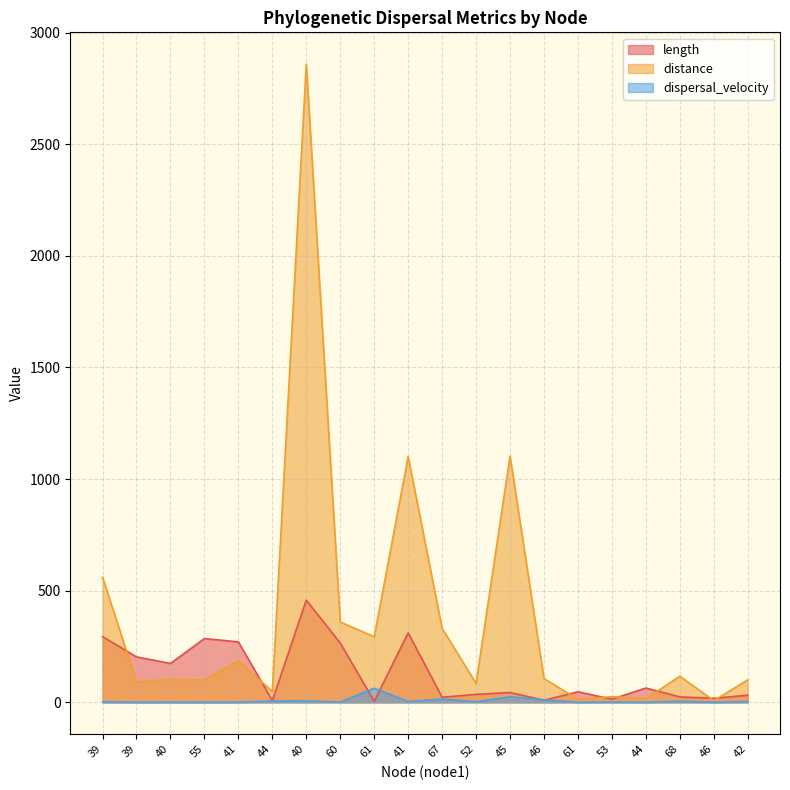

Reading left to right, extract all data points from this chart.

length: 294.5	203.5	174.4	285.8	270.8	8.1	457.9	265.5	4.7	311.0	22.8	35.9	44.1	9.3	47.5	14.2	64.1	24.4	17.9	32.0
distance: 561.0	91.6	102.7	99.7	186.0	49.0	2858.0	359.9	293.8	1100.5	331.0	84.6	1103.4	106.4	13.8	25.5	16.2	117.0	7.6	100.8
dispersal_velocity: 1.9	0.5	0.6	0.3	0.7	6.1	6.2	1.4	63.2	3.5	14.5	2.4	25.0	11.4	0.3	1.8	0.3	4.8	0.4	3.2